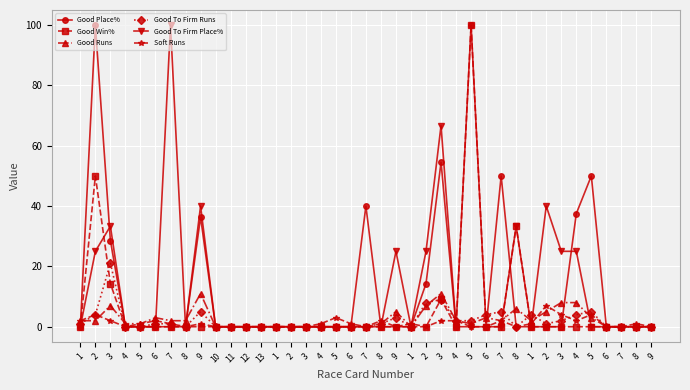

What is the maximum value for Good Place%?

100.0